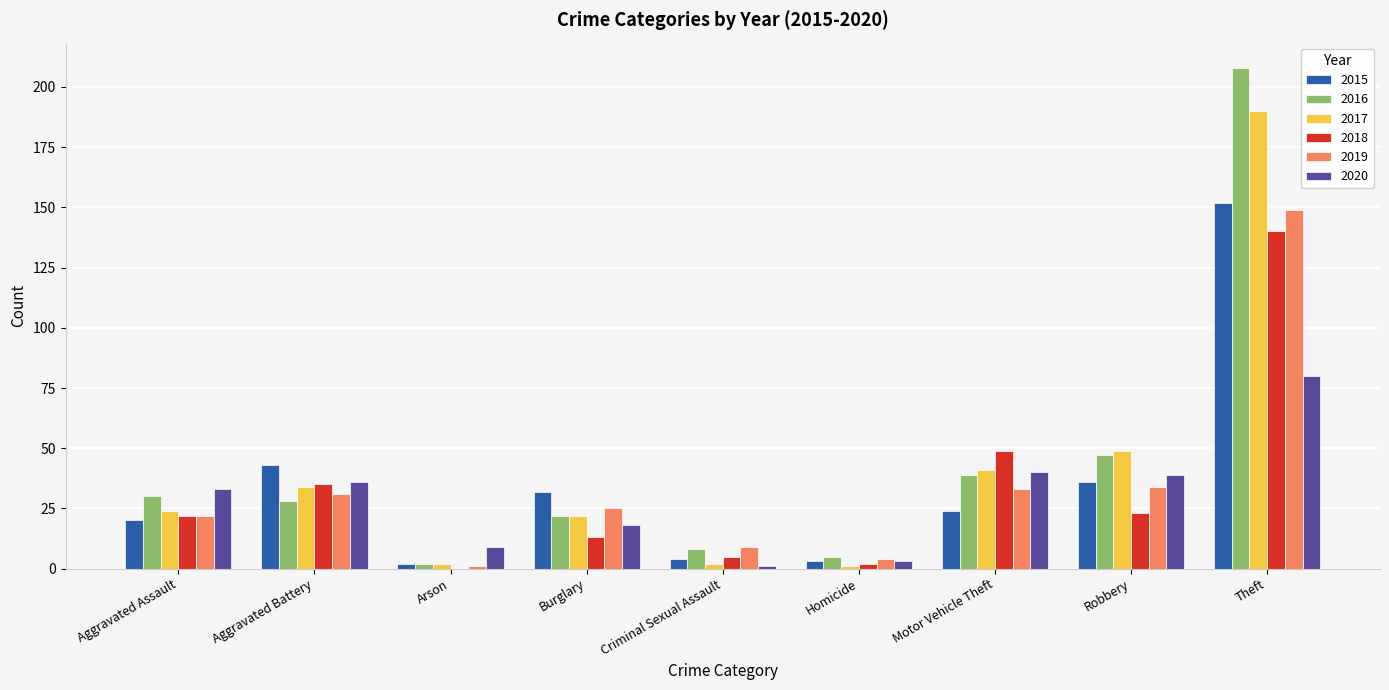

The value of 2020 at Robbery is 16. True or false?

False